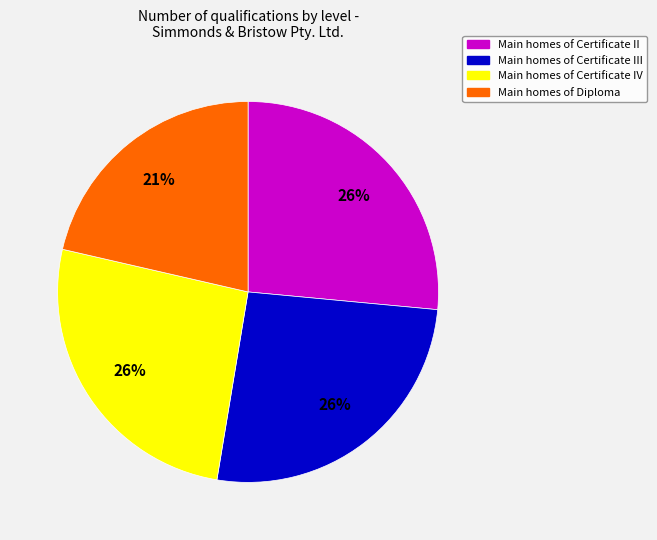

Is there a majority slice in this chart?

No